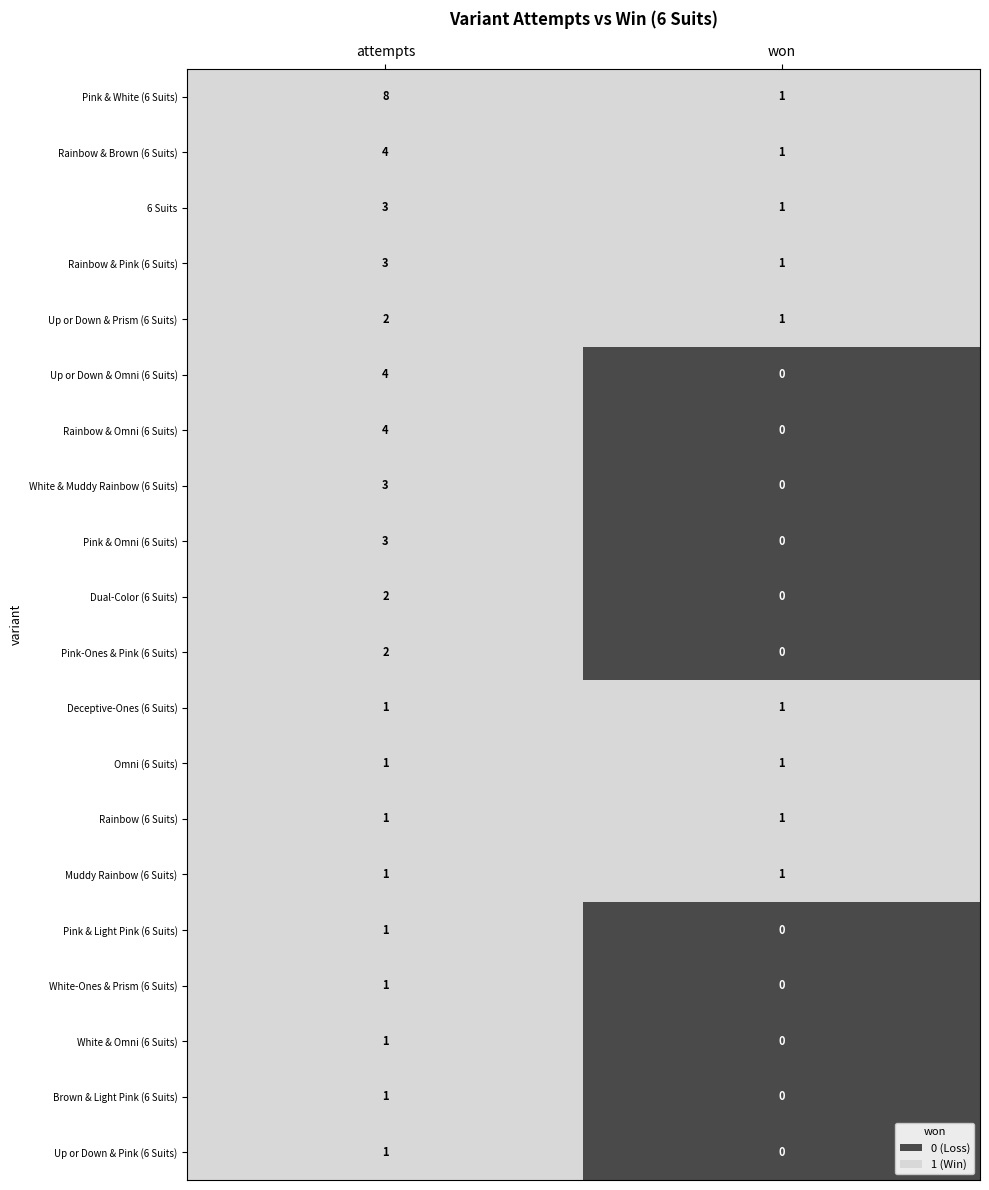

What is the sum of all 6 Suits values?

4